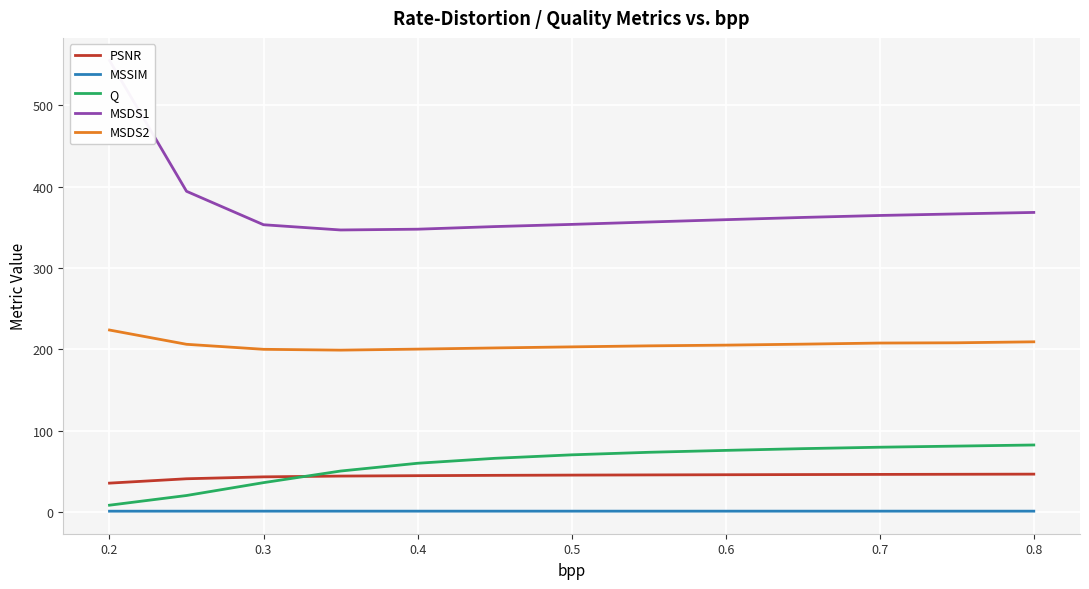

True or false: MSDS2 and Q intersect in this chart.

False